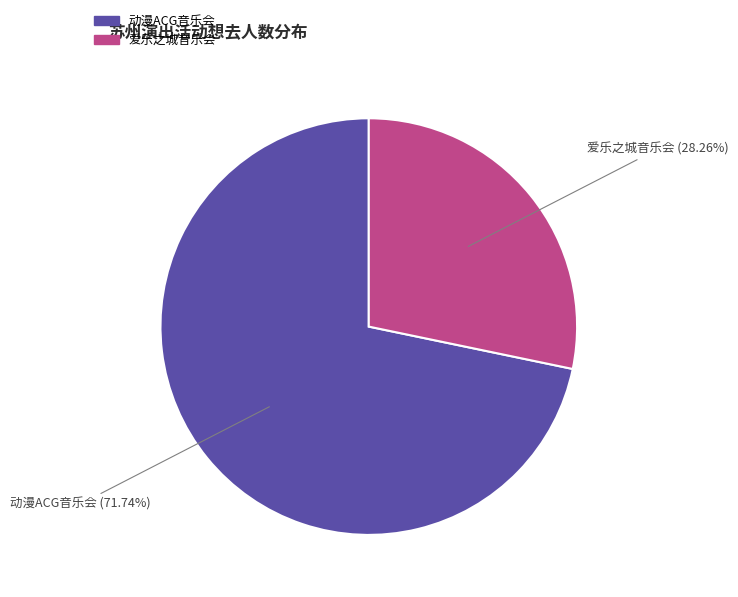

Between 动漫ACG音乐会 and 爱乐之城音乐会, which is larger?

动漫ACG音乐会